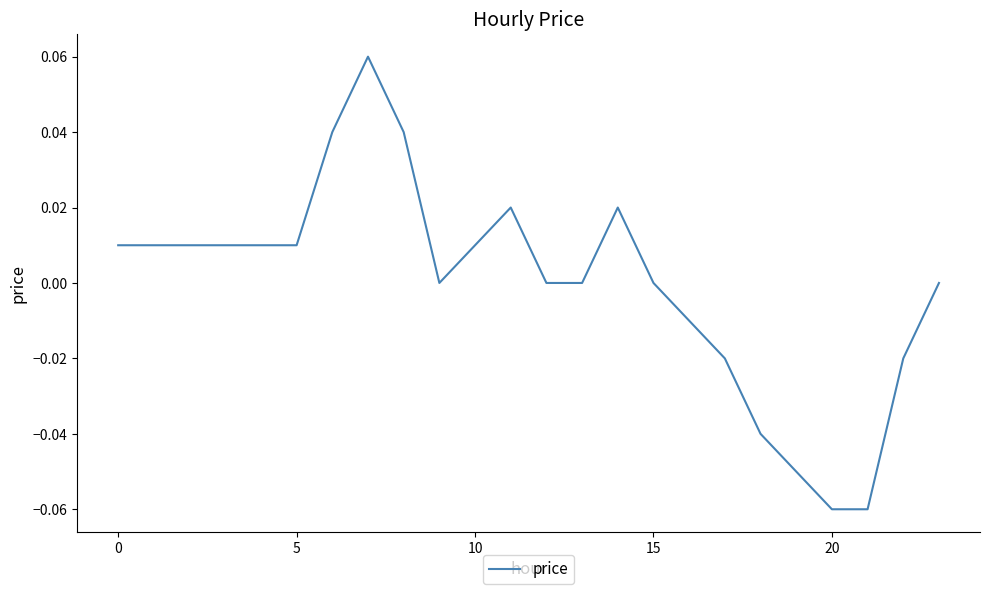

Is this an area chart (filled region under the line)?

No